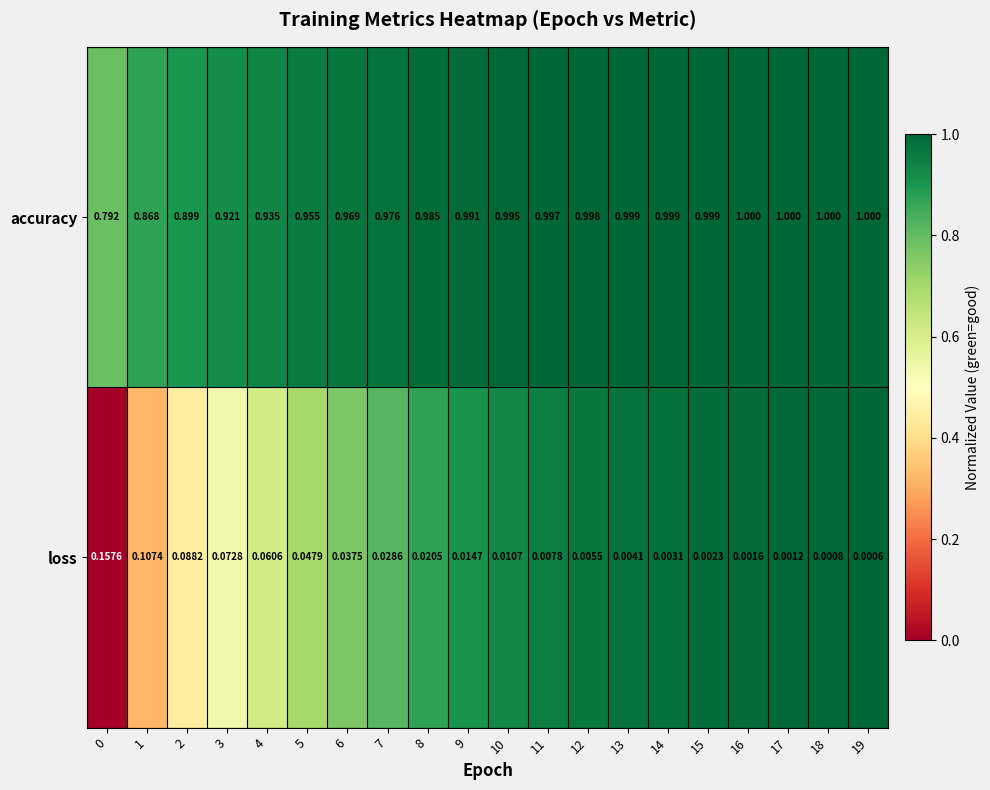

Between 10 and 15, which series saw the biggest shift?

loss